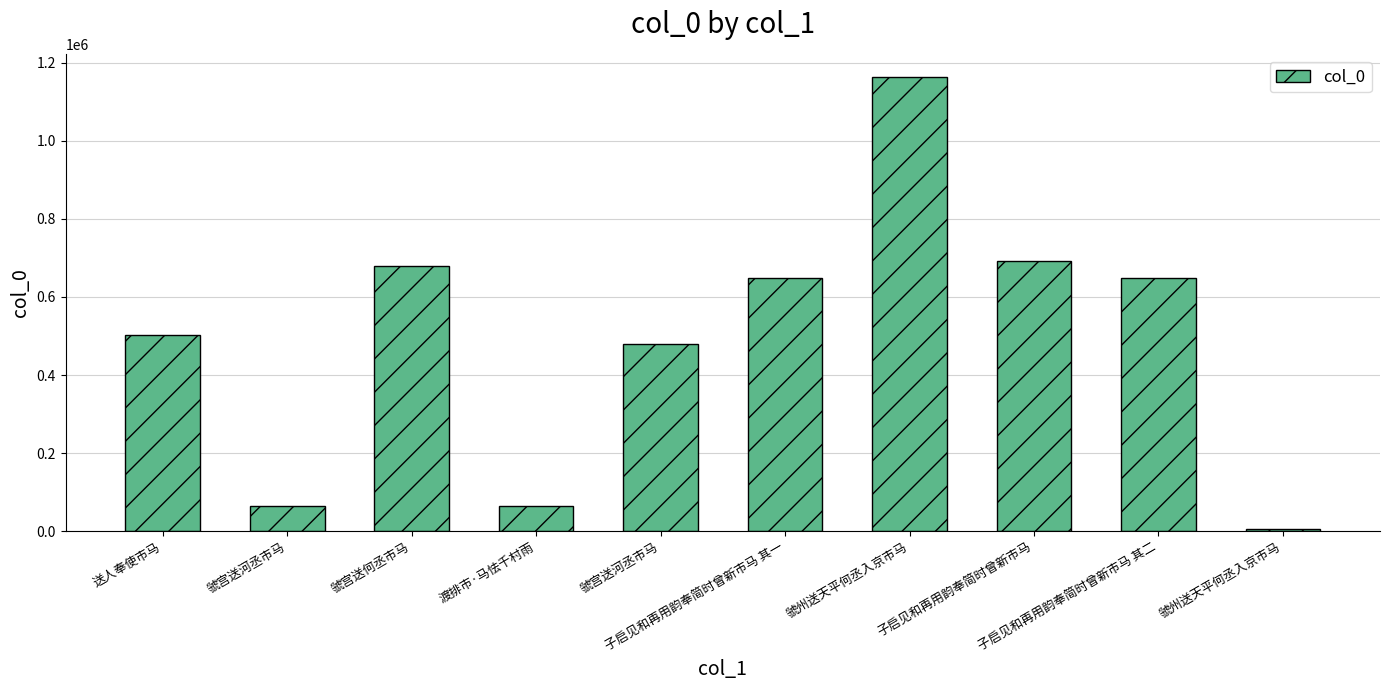

How many data points are less than 648404?

5